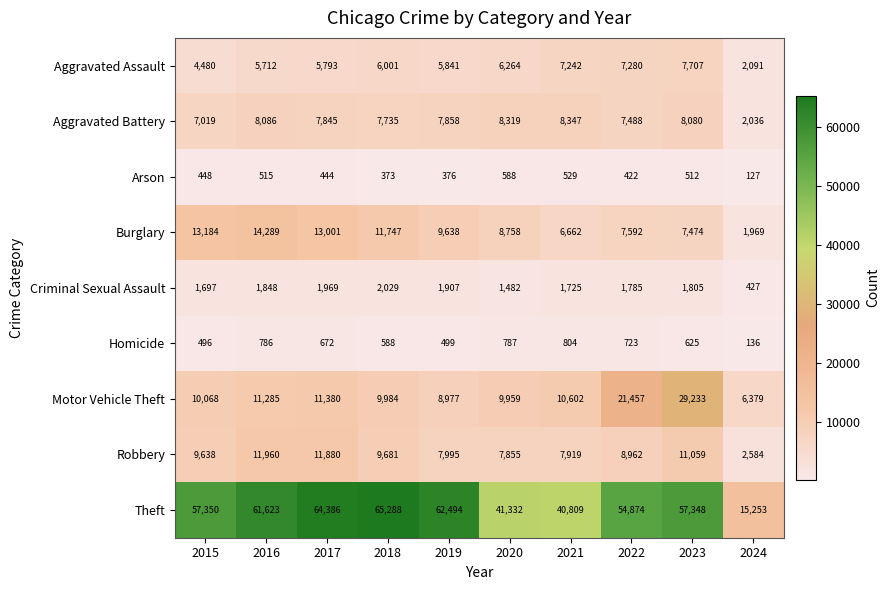

Where is Homicide nearest to the value 470?

2015